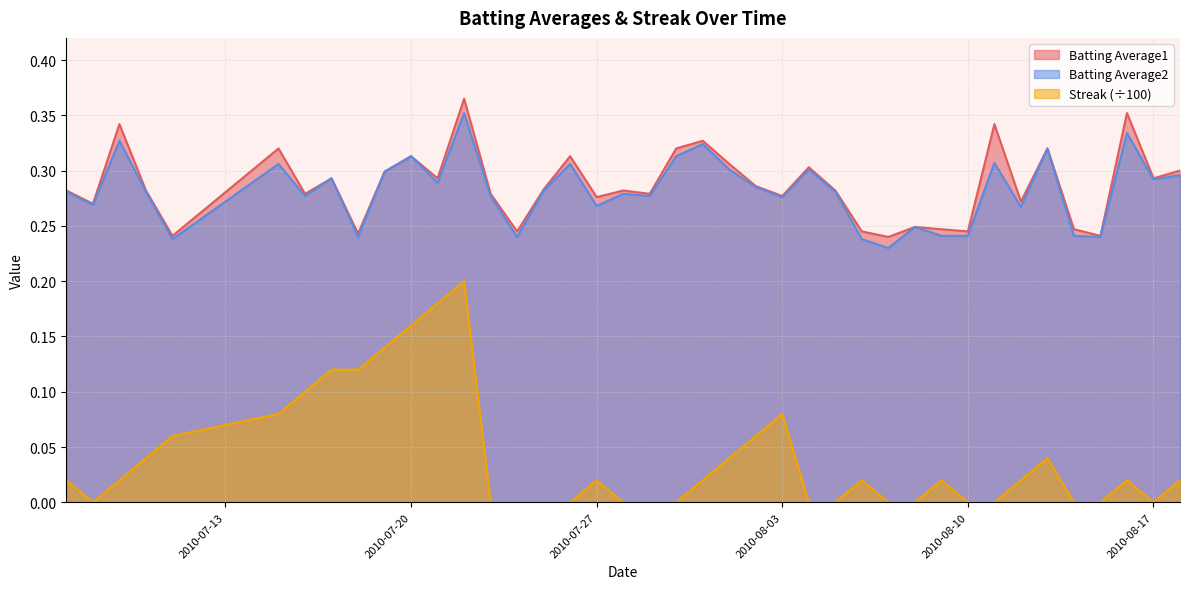

What is the total value across all series at 2010-07-26?

0.6